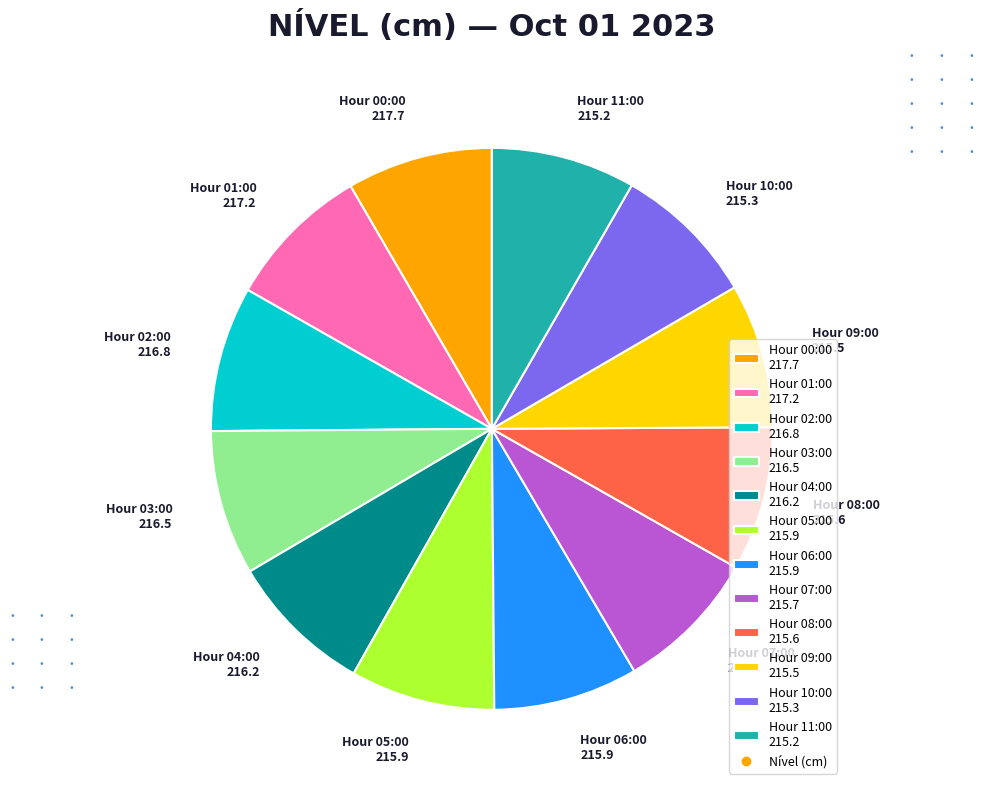

What is the ratio of the value at Hour 11:00 215.2 to the value at Hour 03:00 216.5?

1.0